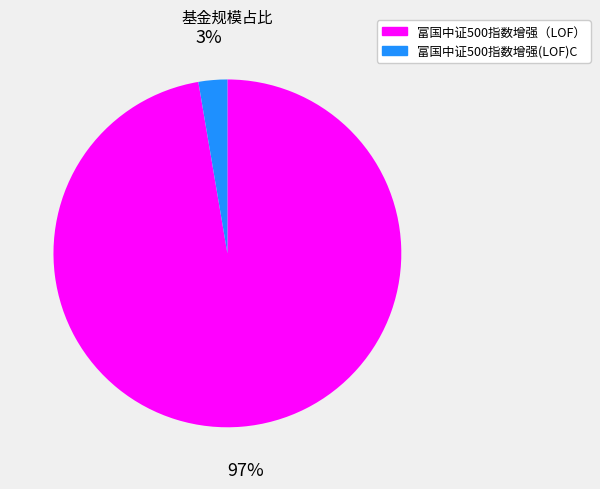

True or false: 富国中证500指数增强（LOF） accounts for 84% of the total.

False